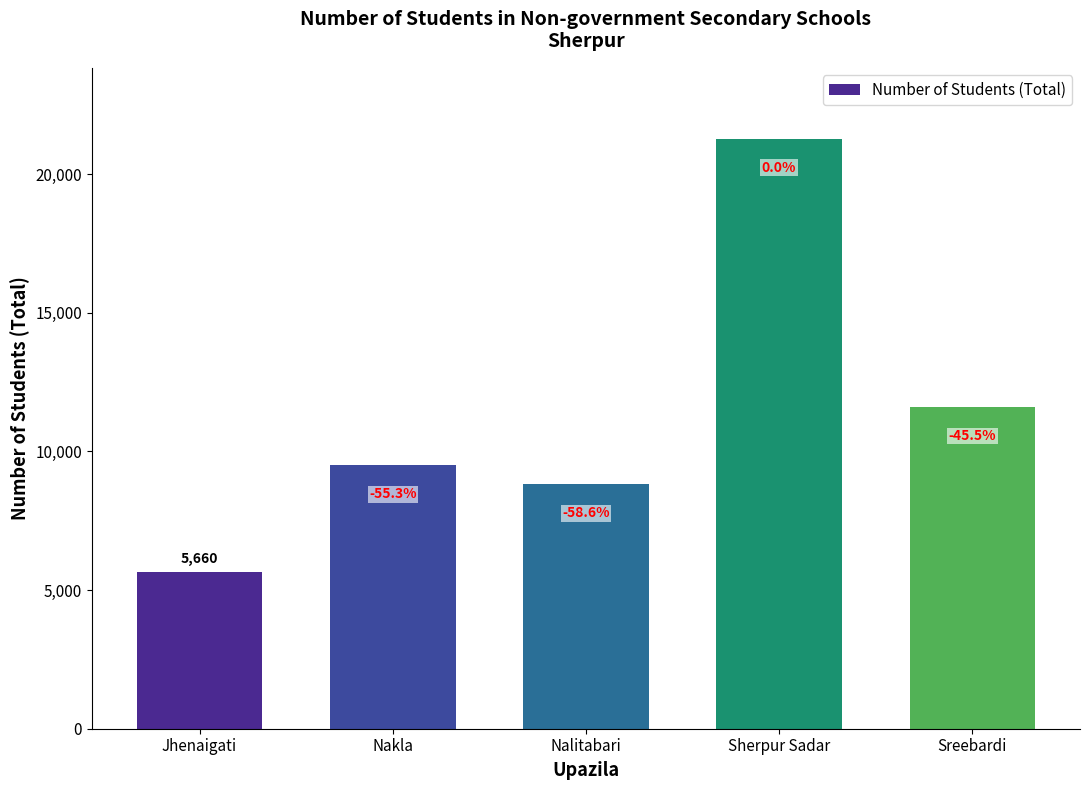

Between Sreebardi and Jhenaigati, which is larger?

Sreebardi